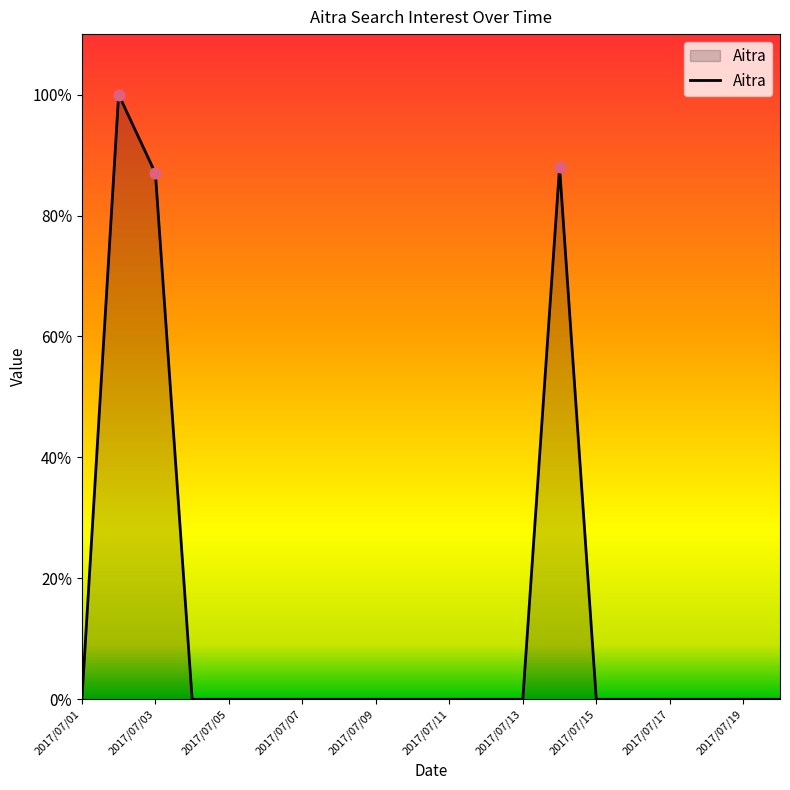

What is the difference between the maximum and minimum values?

100